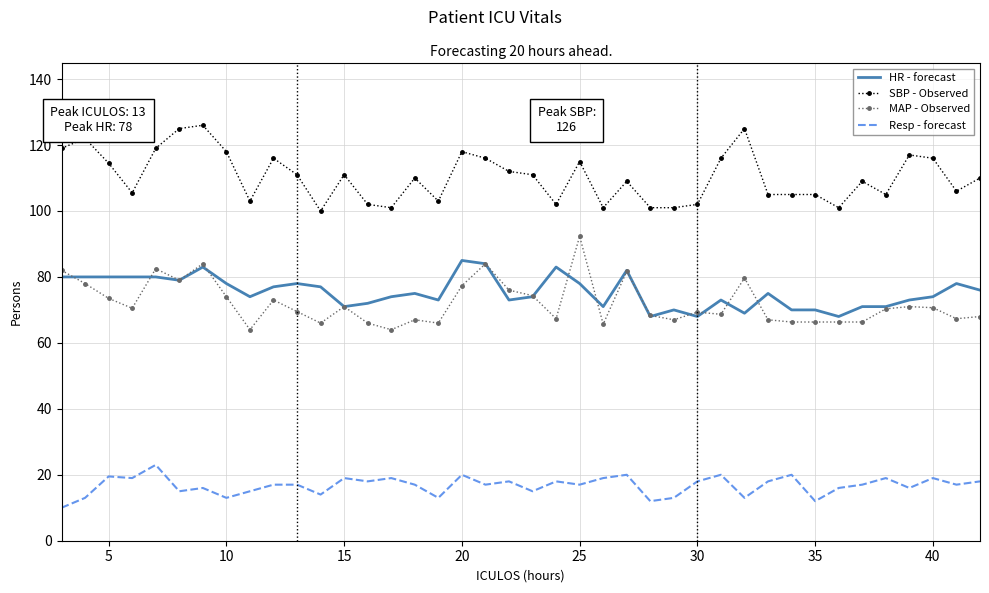

Which series has the largest total across all categories?

SBP - Observed